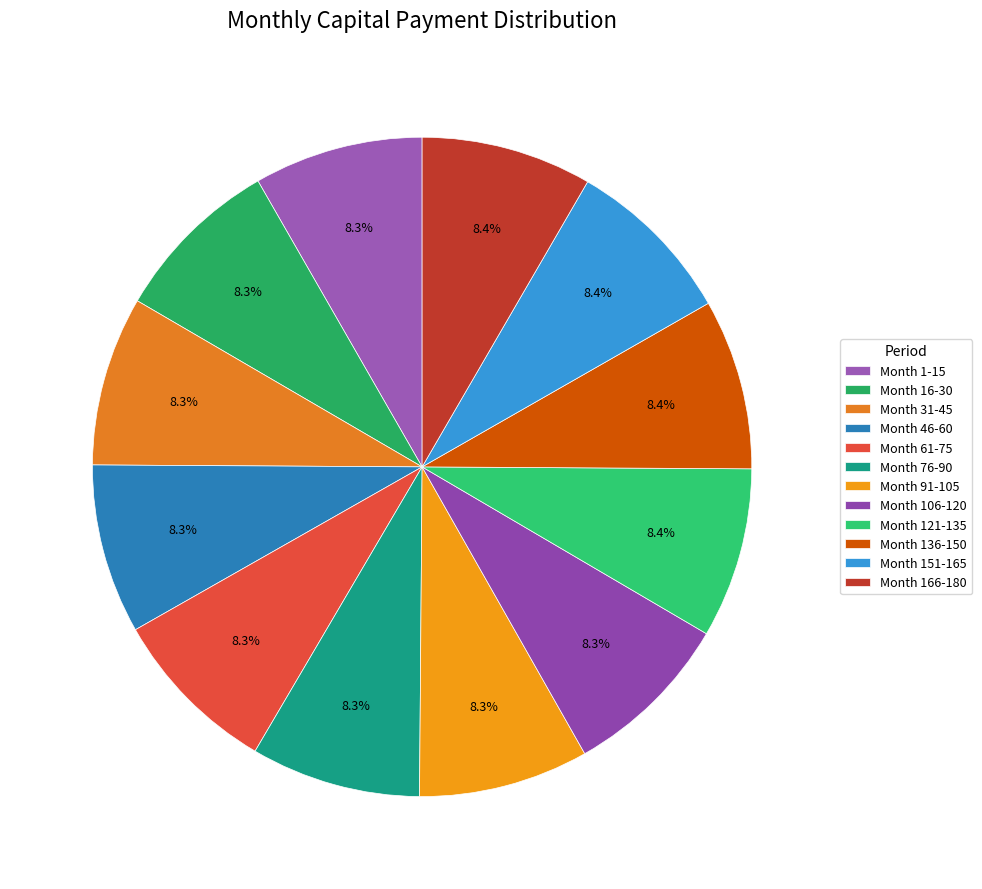

To the nearest percent, what percentage of the pie is Month 1-15?

8%